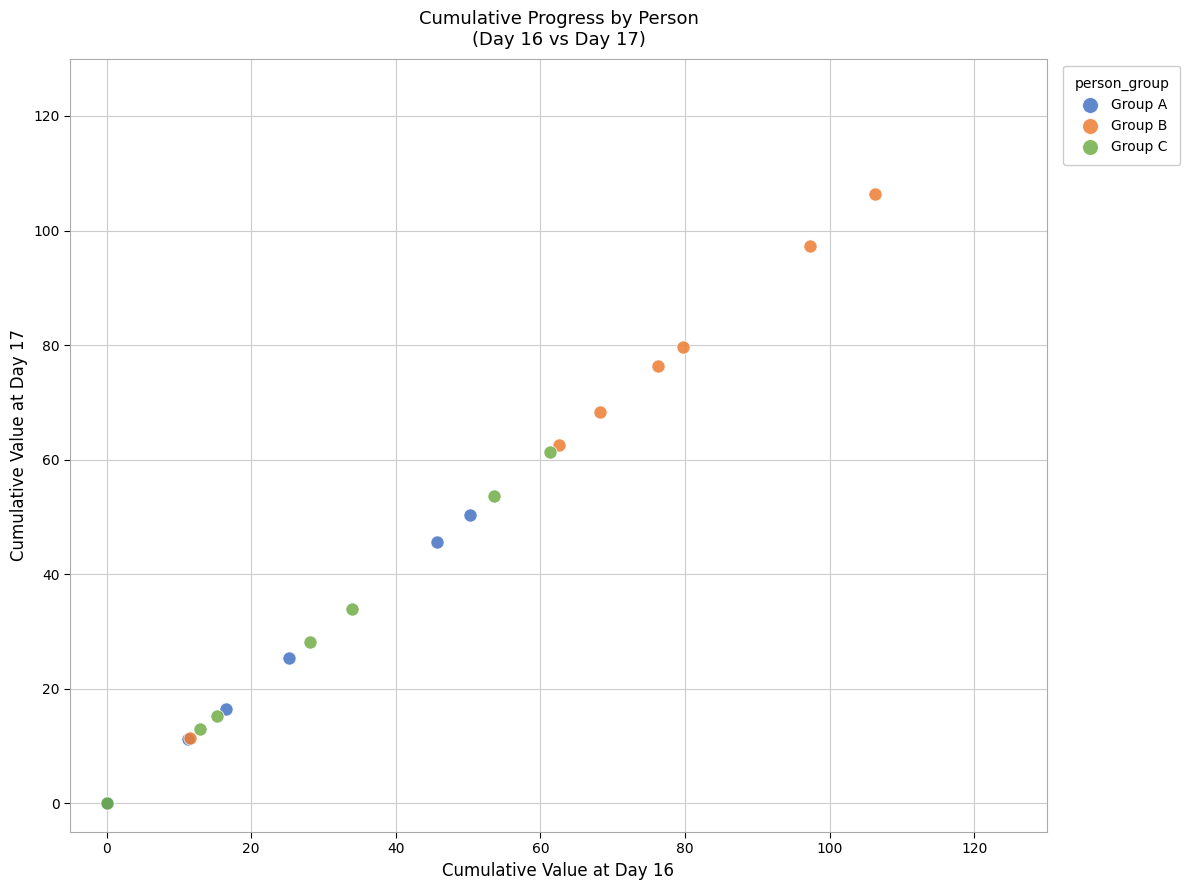

Which series has the widest spread of Y values?

Group B